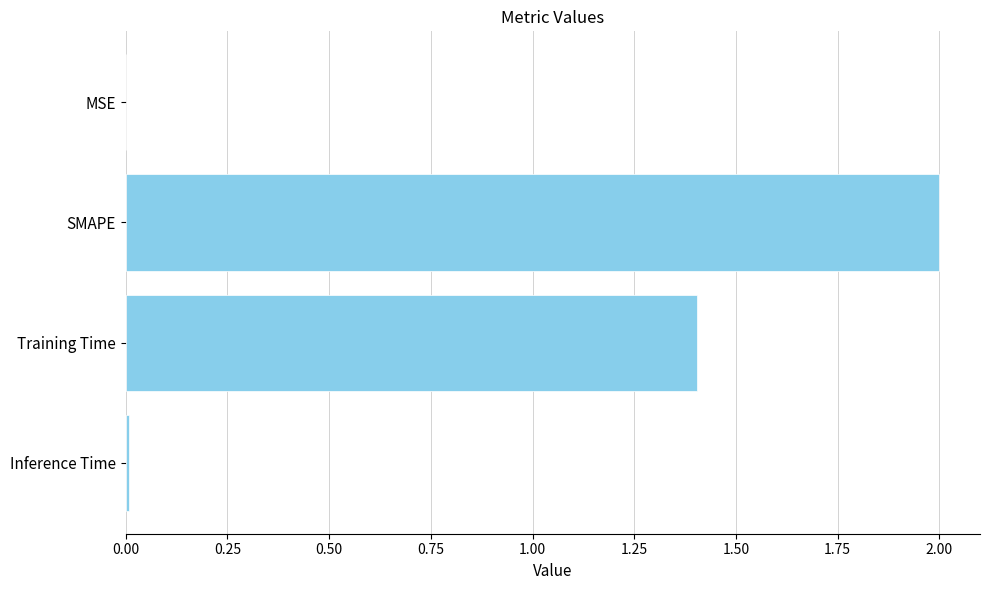

What is the sum of all values?

3.4